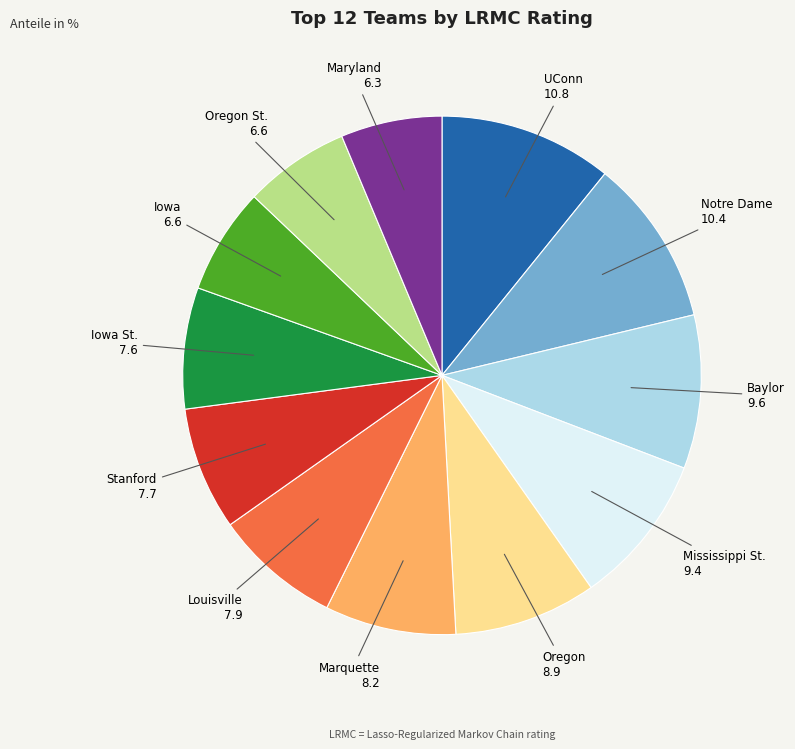

Does any single category account for the majority?

No